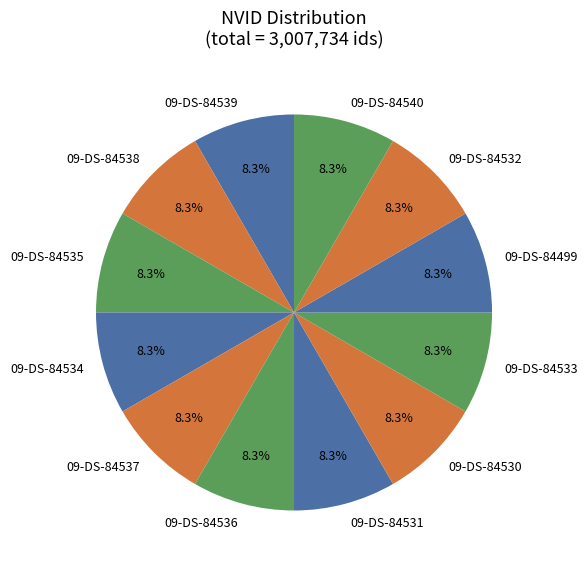

To the nearest percent, what is the average slice percentage?

8%